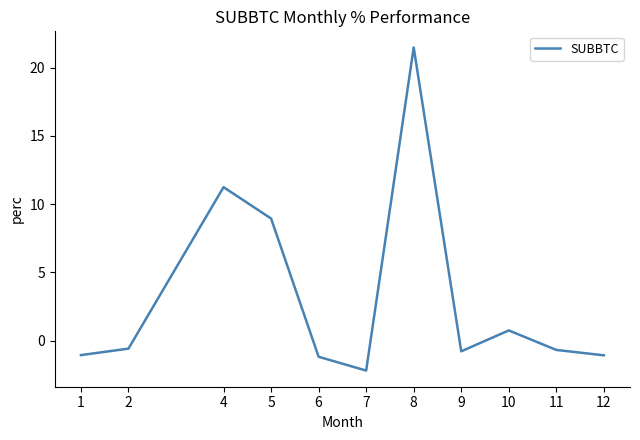

What is the change in value from 5 to 7?

-11.1